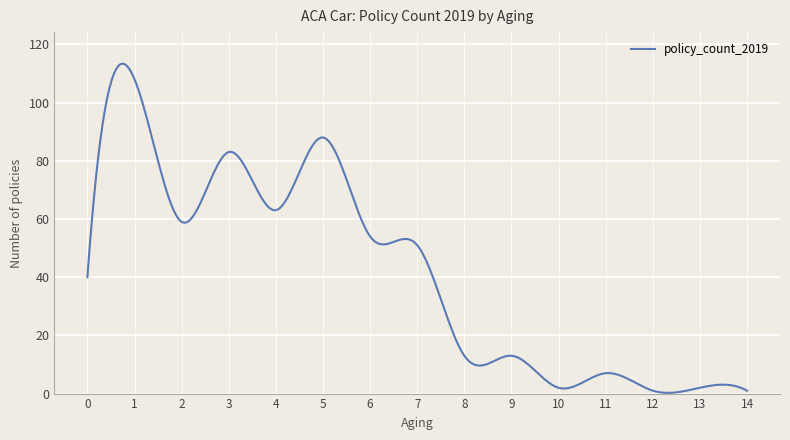

What is the average value?

41.6